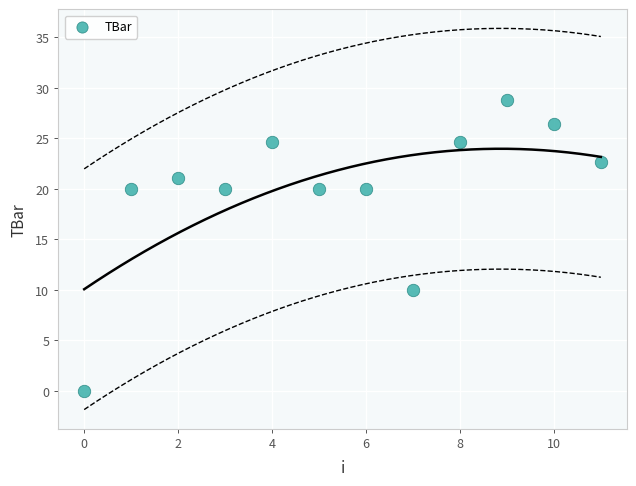

What is the range of Y values (max minus min)?

28.8